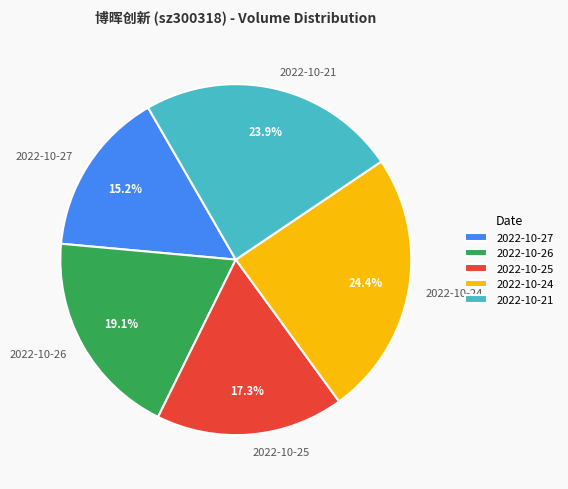

How many slices are in this pie chart?

5